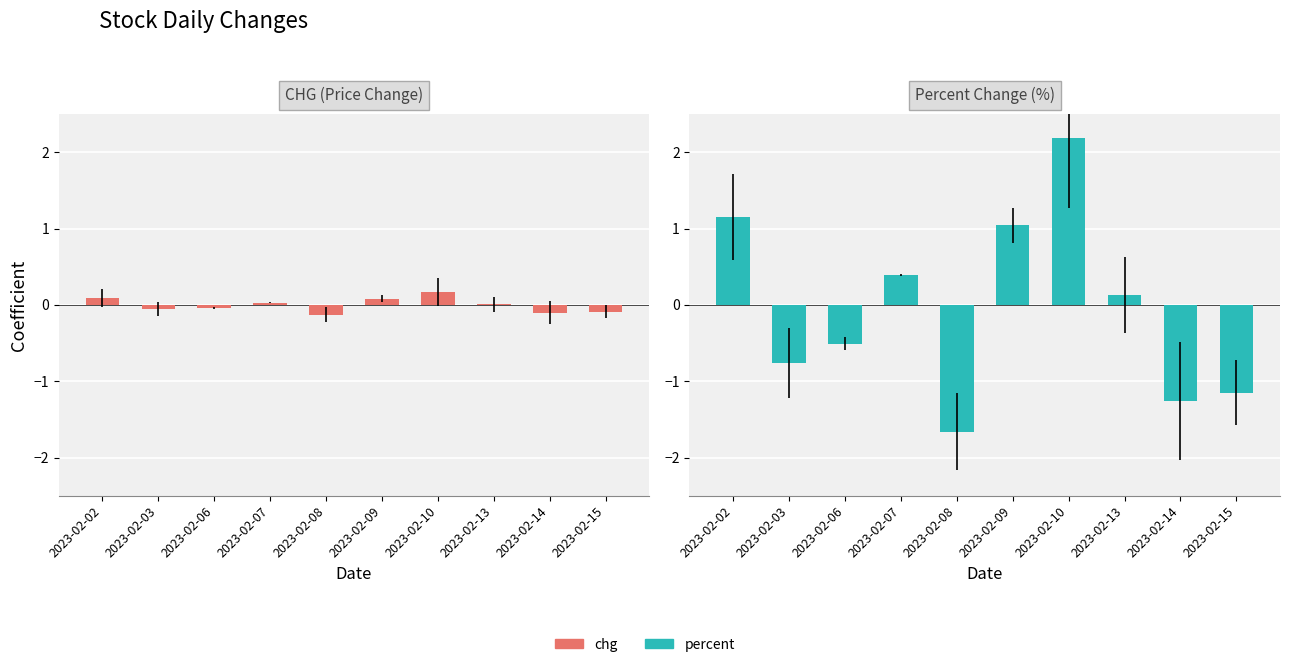

How many bars are there in total?

20